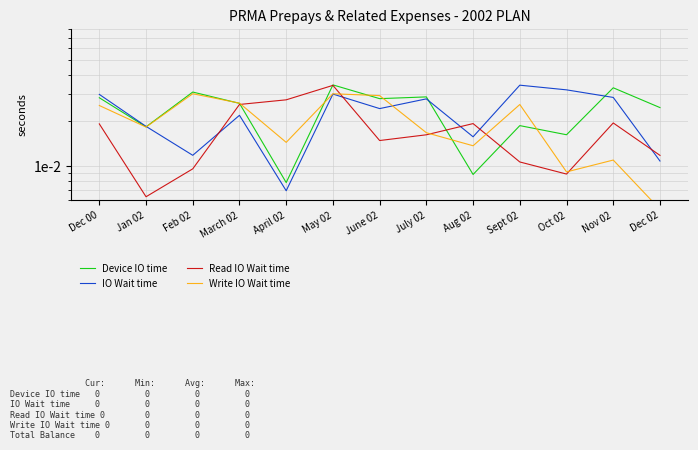

How many lines are shown in the chart?

4